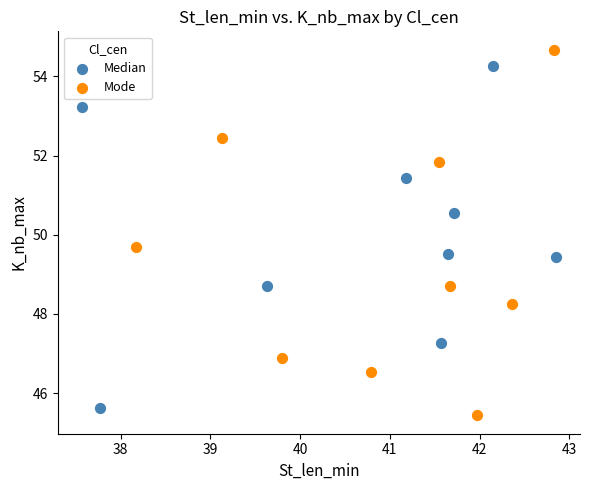

Which series reaches the maximum Y coordinate?

Mode